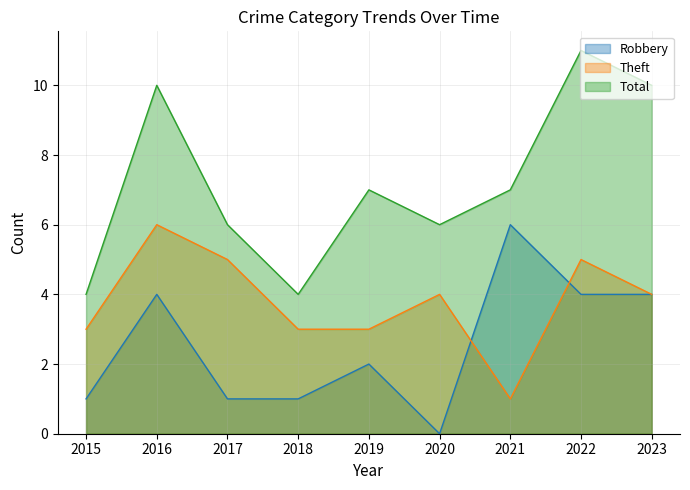

How many values in the Robbery series exceed 2?

4